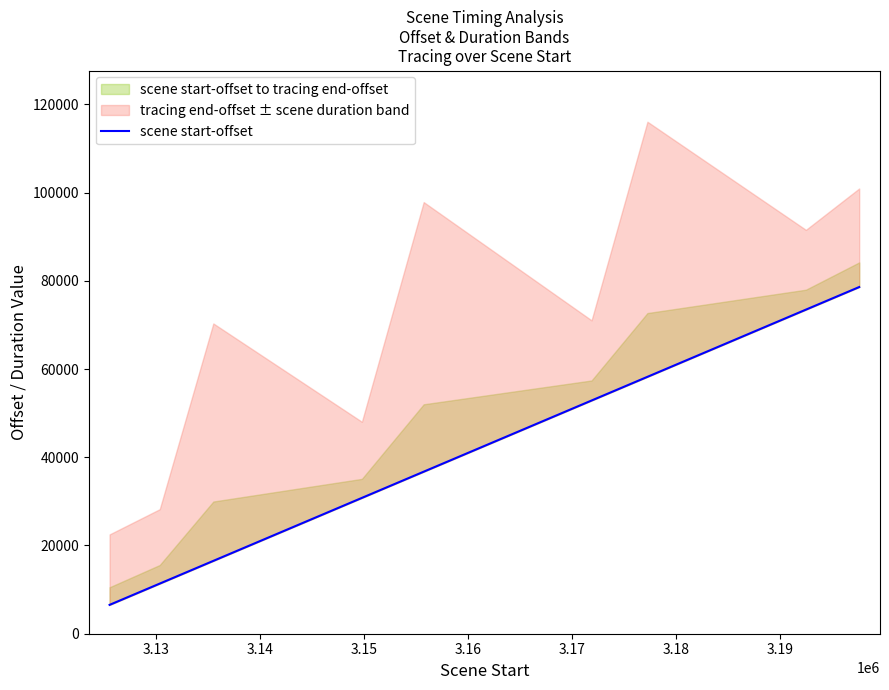

How many values exceed 36729?

4